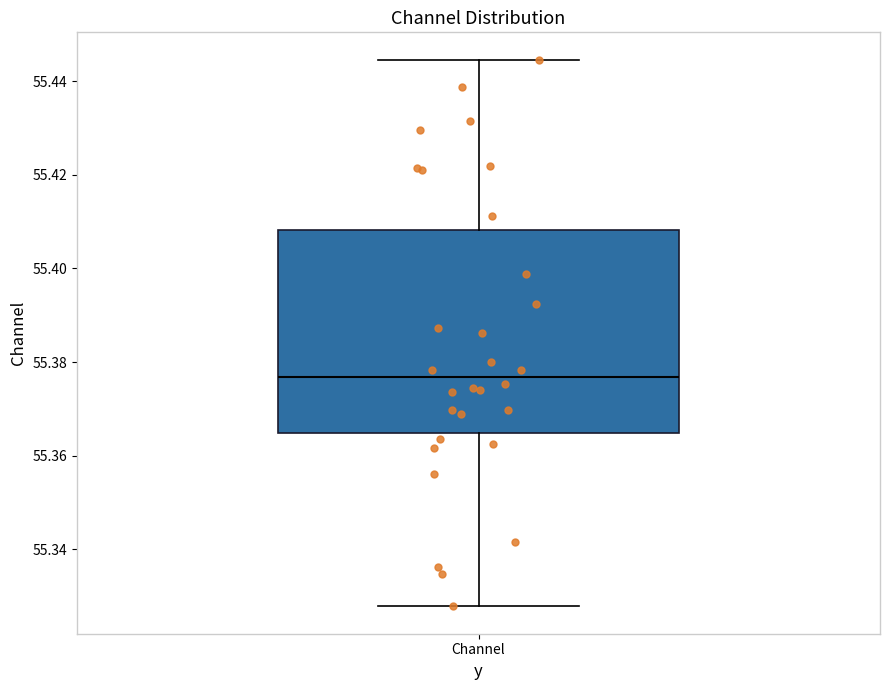

Read this box plot against the y-axis: the position of the median line, the range covered by the box, and the ends of both whiskers. The values are not printed on the chart, so give them approximately, as read against the axis.

median 55.376, box 55.364 to 55.408, whiskers 55.328 to 55.444